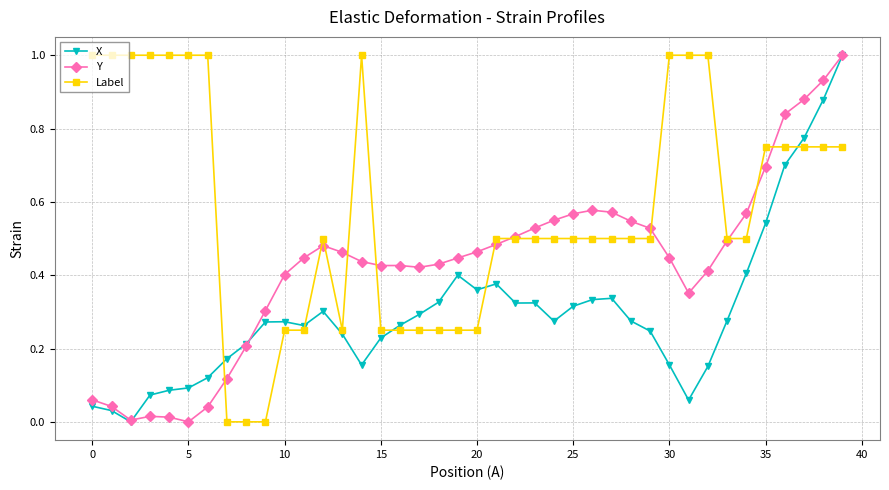

Rank the series by their average value, from highest to lowest.

Label, Y, X